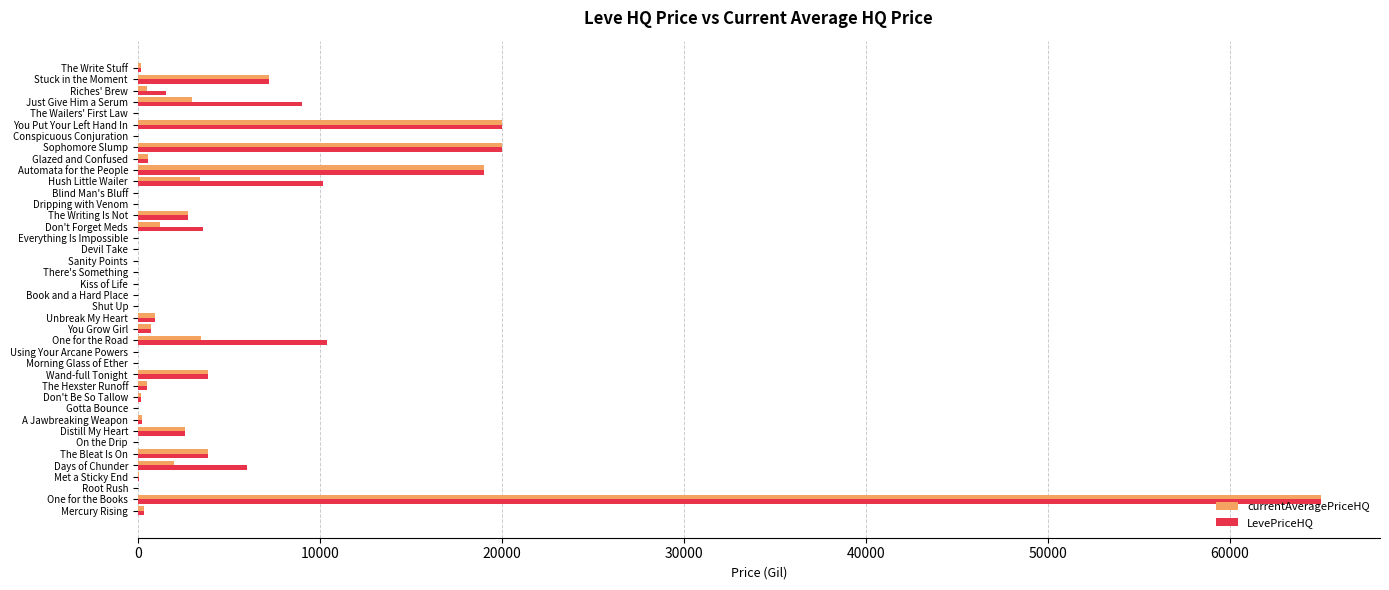

The LevePriceHQ series shows 13169.3 at Just Give Him a Serum. True or false?

False